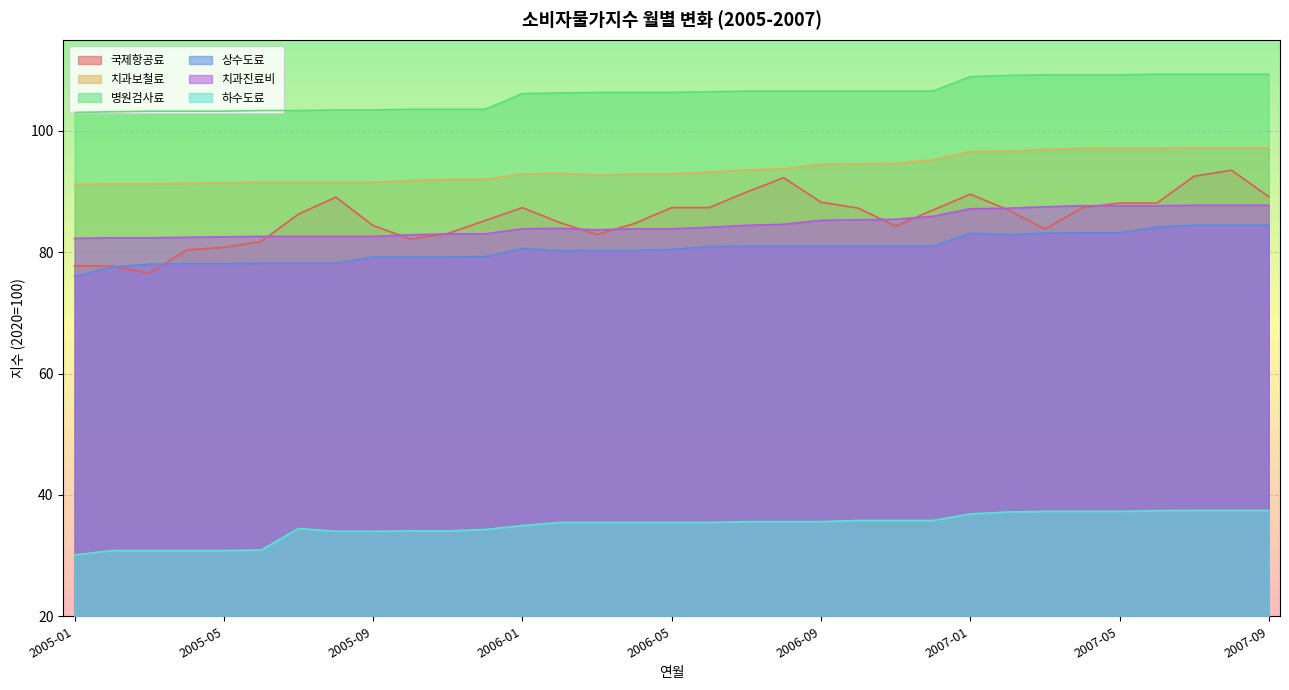

At which category is the sum across all series the highest?

2007-08